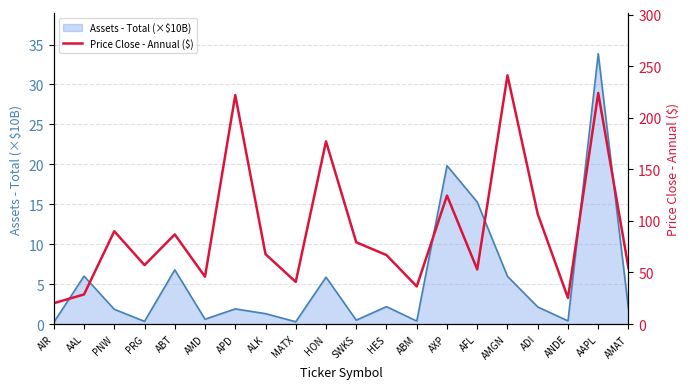

Reading left to right, list all the values displayed in this chart.

AIR=20.2	AAL=28.7	PNW=89.9	PRG=57.1	ABT=86.9	AMD=45.9	APD=221.9	ALK=67.8	MATX=40.8	HON=177.0	SWKS=79.2	HES=66.8	ABM=36.5	AXP=124.5	AFL=52.9	AMGN=241.1	ADI=106.6	ANDE=25.3	AAPL=224.0	AMAT=54.3